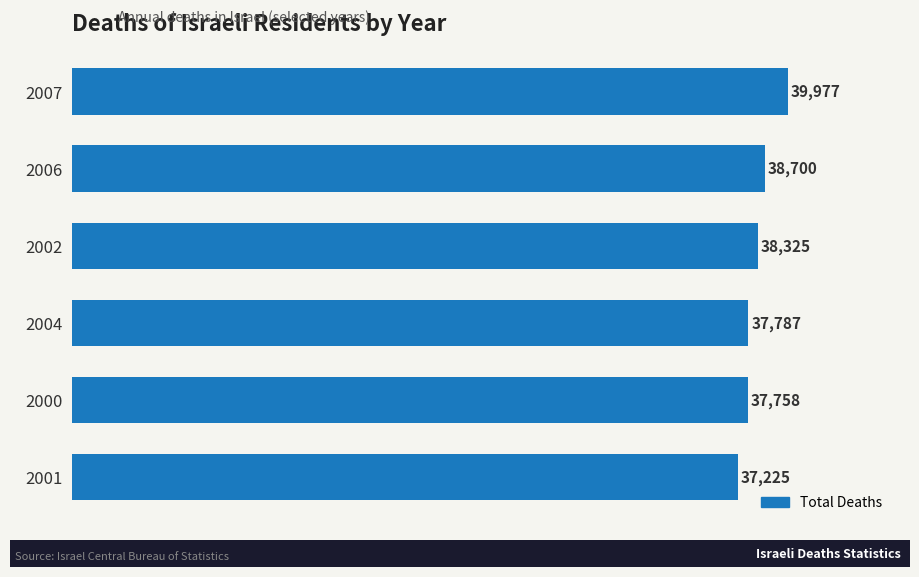

List the labels in order of value, smallest first.

2001, 2000, 2004, 2002, 2006, 2007